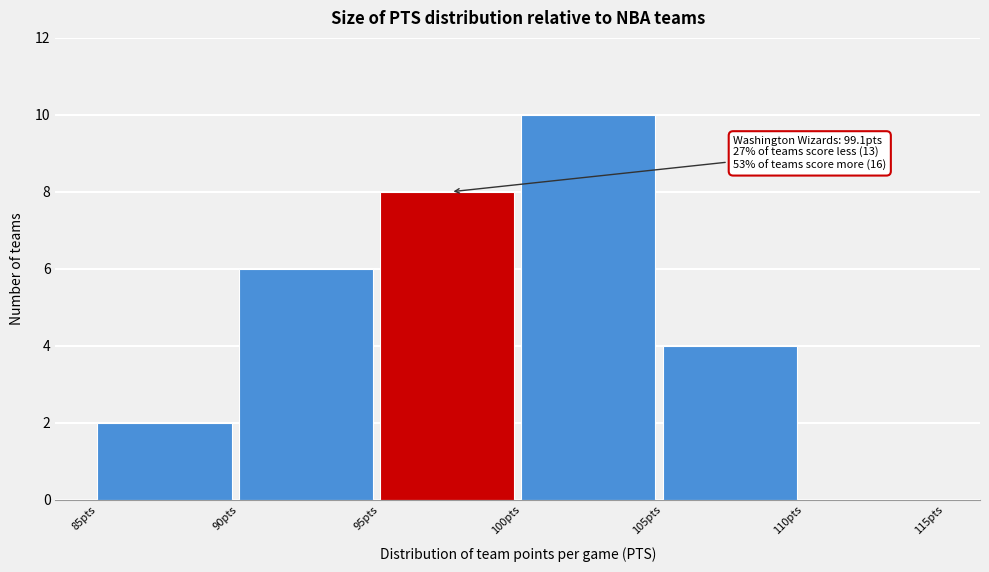

Which range on the x-axis has the tallest bar?

100 to 105